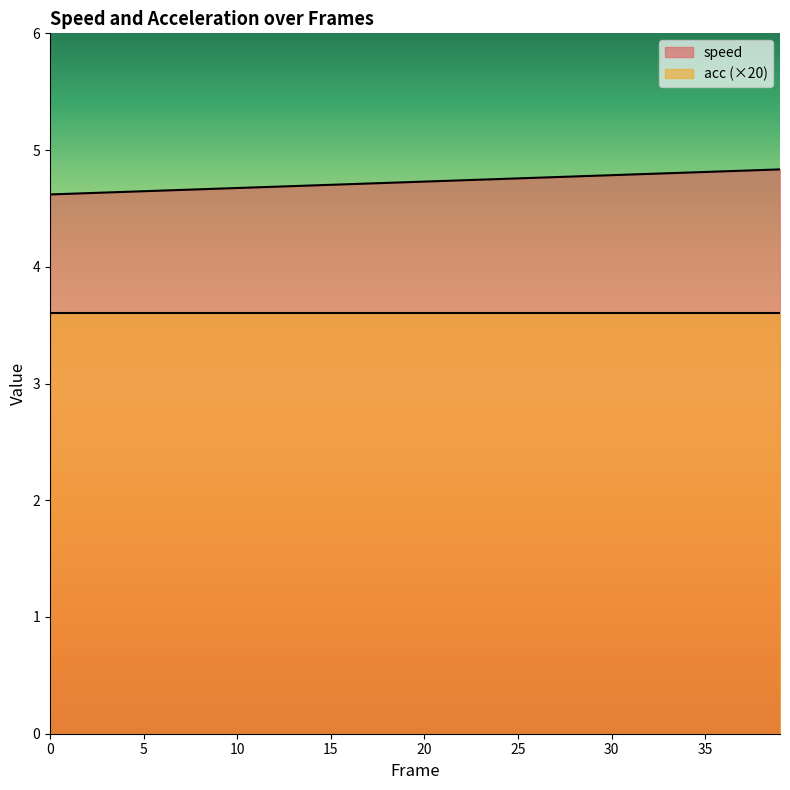

Count the values in the range 4 to 5.

40